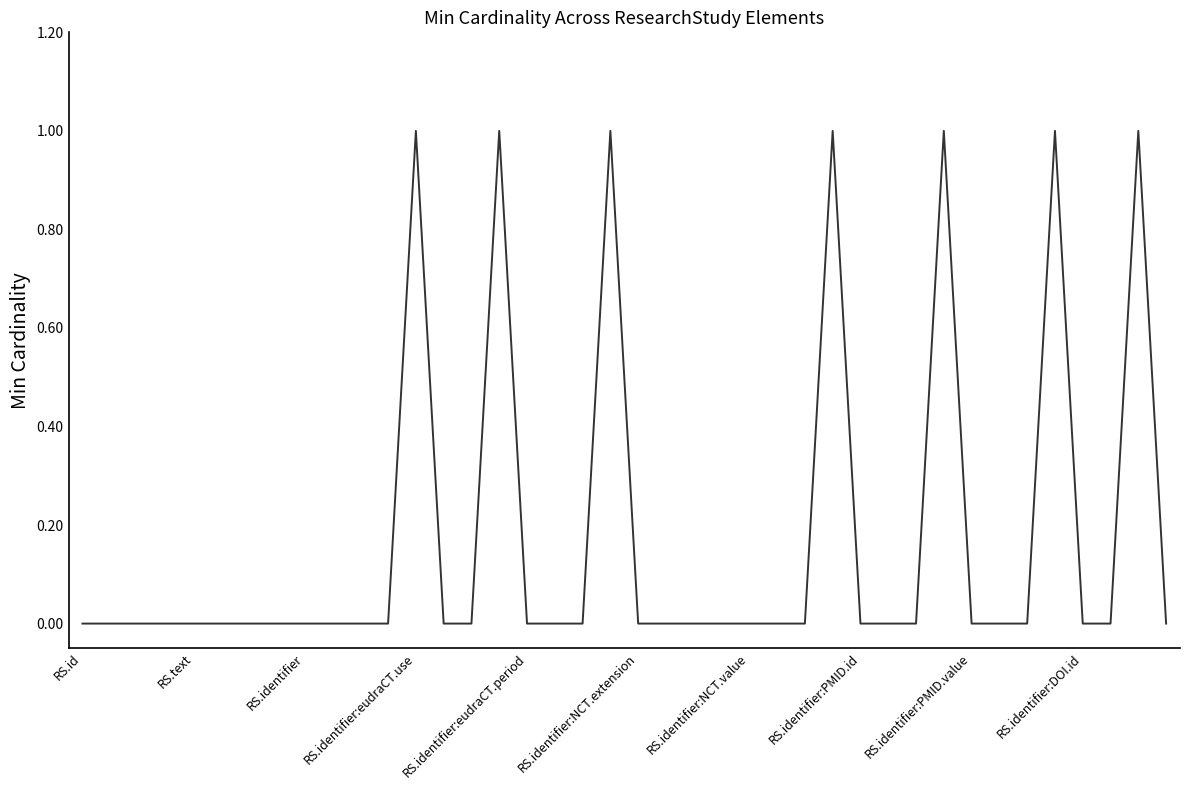

Where is the data nearest to the value 0?

RS.id